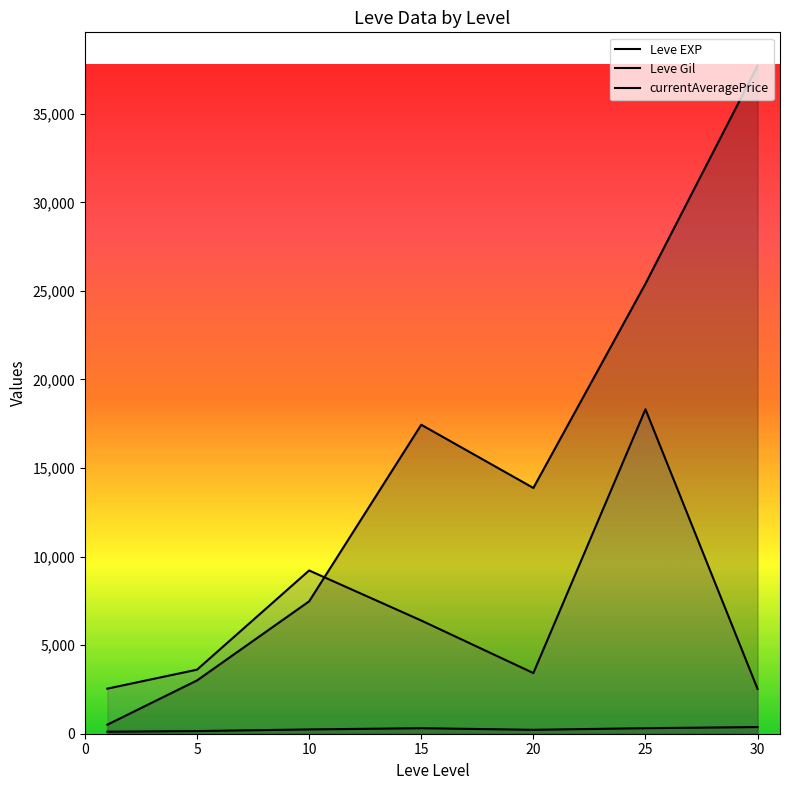

The value of Leve Gil at 5 is 47.6. True or false?

False